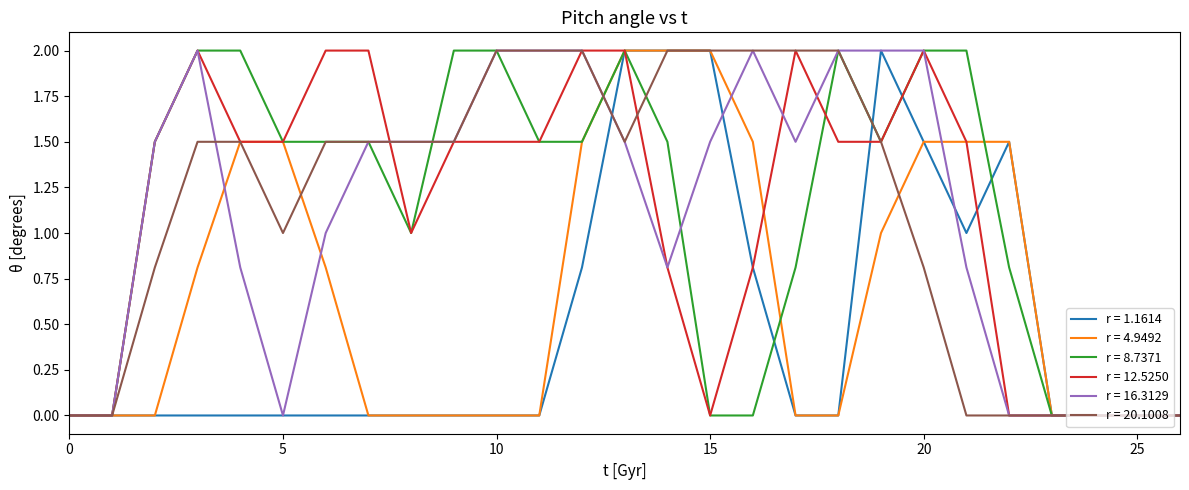

What are all the series names shown in the legend?

r = 1.1614, r = 4.9492, r = 8.7371, r = 12.5250, r = 16.3129, r = 20.1008